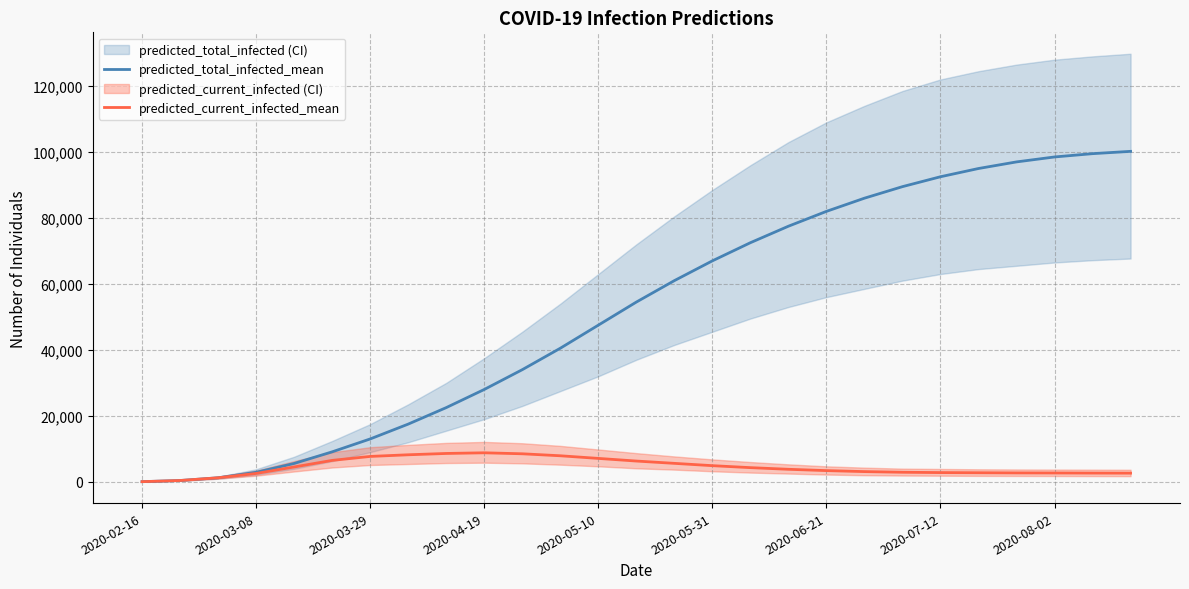

How many interior local peaks does the predicted_current_infected_mean series have?

1